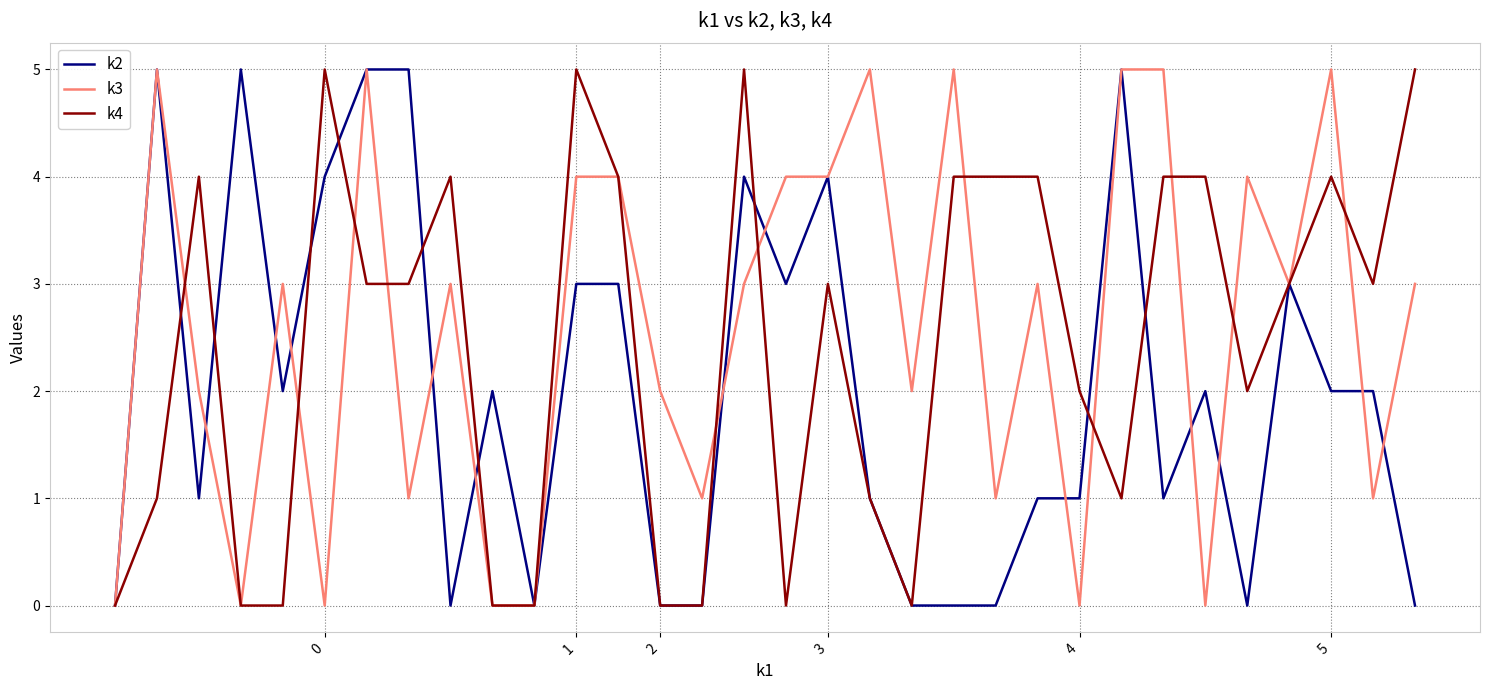

Count the number of categories in the chart.

32